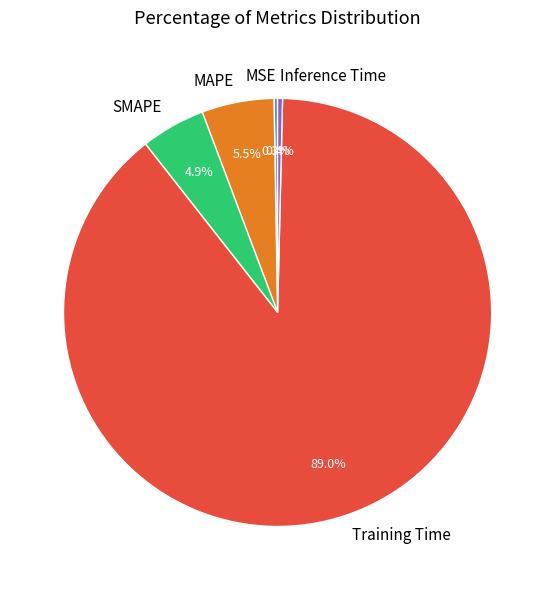

What percentage is NOT represented by MAPE?

94.5%